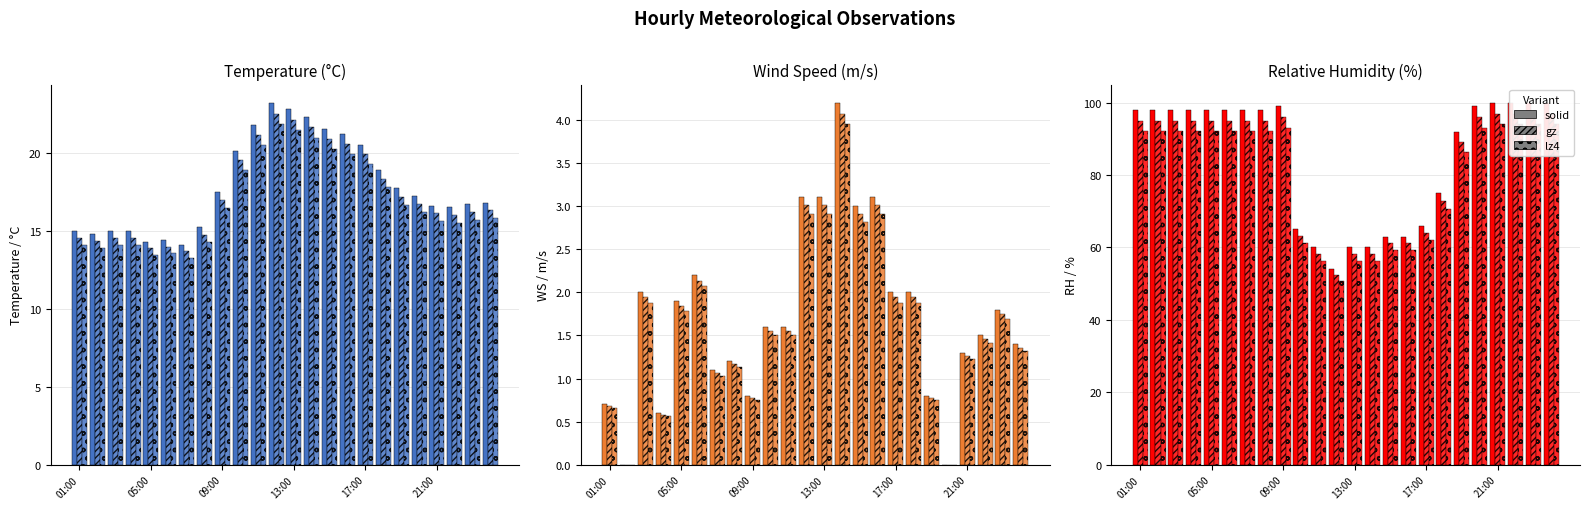

What is the difference between the second highest and minimum values in the lz4 series?

43.2